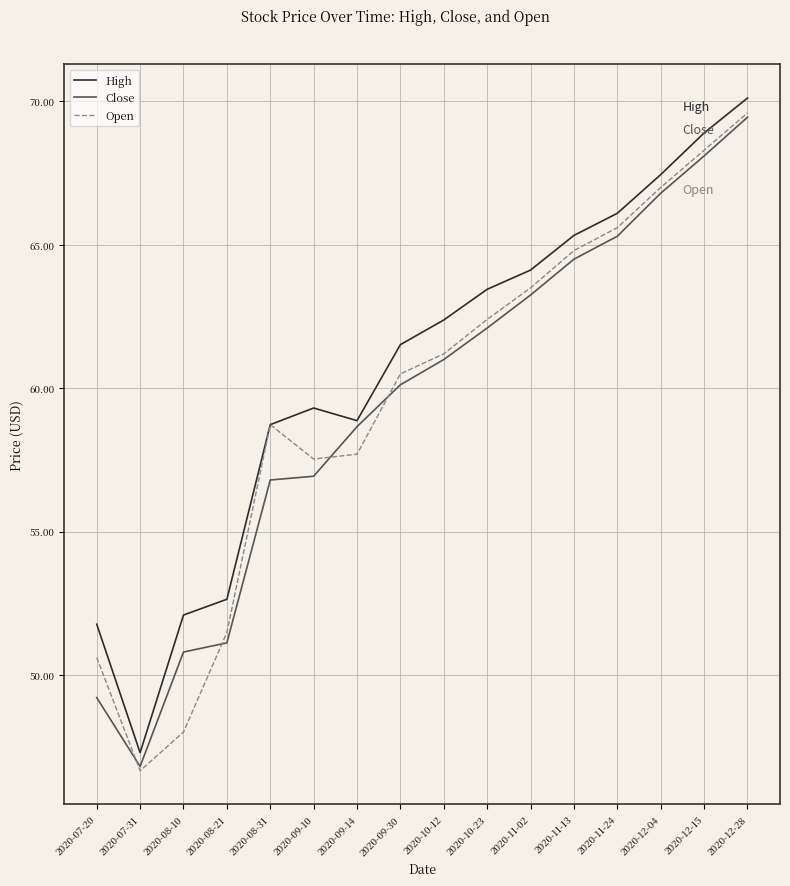

True or false: Open has more than 0 points higher than both neighbors.

True